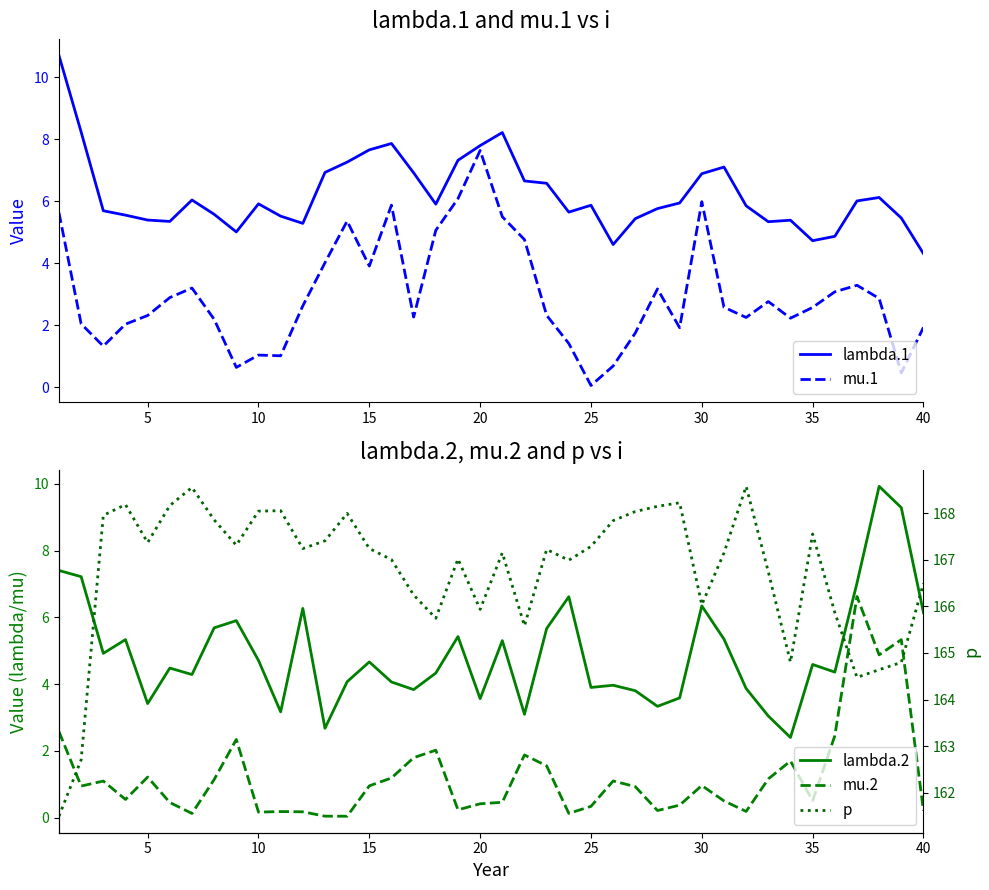

Reading right to left, what are all the values shown in this chart?

lambda.1: 4.3	5.5	6.1	6.0	4.9	4.7	5.4	5.3	5.9	7.1	6.9	5.9	5.8	5.4	4.6	5.9	5.6	6.6	6.7	8.2	7.8	7.3	5.9	6.9	7.9	7.7	7.3	6.9	5.3	5.5	5.9	5.0	5.6	6.0	5.3	5.4	5.6	5.7	8.2	10.7
mu.1: 1.9	0.5	2.9	3.3	3.1	2.6	2.2	2.8	2.2	2.6	6.0	1.9	3.2	1.7	0.7	0.1	1.4	2.3	4.8	5.5	7.6	6.1	5.1	2.3	5.9	3.9	5.4	4.0	2.6	1.0	1.0	0.6	2.2	3.2	2.9	2.3	2.0	1.3	2.0	5.6
lambda.2: 6.1	9.3	9.9	7.0	4.4	4.6	2.4	3.0	3.9	5.4	6.3	3.6	3.3	3.8	4.0	3.9	6.6	5.7	3.1	5.3	3.6	5.4	4.3	3.8	4.1	4.7	4.1	2.7	6.3	3.2	4.7	5.9	5.7	4.3	4.5	3.4	5.3	4.9	7.2	7.4
mu.2: 0.2	5.3	4.9	6.6	2.5	0.5	1.7	1.2	0.2	0.5	1.0	0.4	0.2	0.9	1.1	0.3	0.1	1.6	1.9	0.5	0.4	0.2	2.0	1.8	1.2	1.0	0.0	0.0	0.2	0.2	0.2	2.3	1.1	0.1	0.5	1.2	0.5	1.1	0.9	2.6
p: 166.5	164.8	164.6	164.5	165.9	167.6	164.8	166.7	168.6	167.1	166.0	168.2	168.1	168.0	167.8	167.3	167.0	167.2	165.6	167.1	165.9	167.0	165.7	166.2	167.0	167.2	168.0	167.4	167.2	168.1	168.0	167.3	167.9	168.5	168.2	167.4	168.2	167.9	162.7	161.5